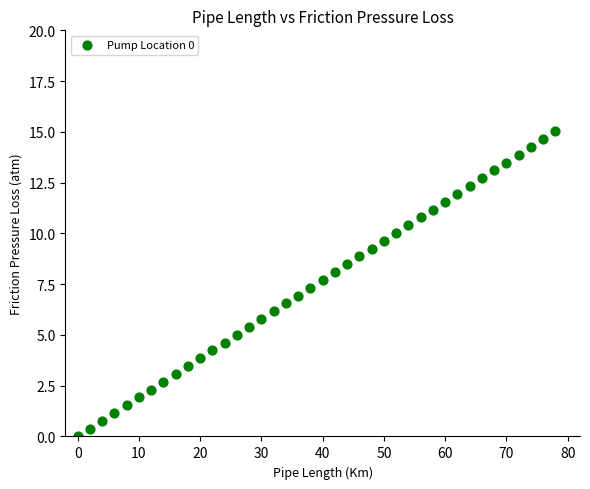

What is the range of X values (max minus min)?

78.0